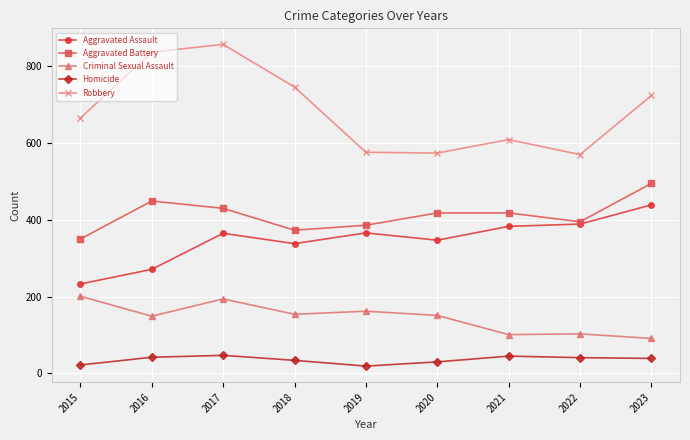

What is the spread (max minus min) of values at 2019?

557